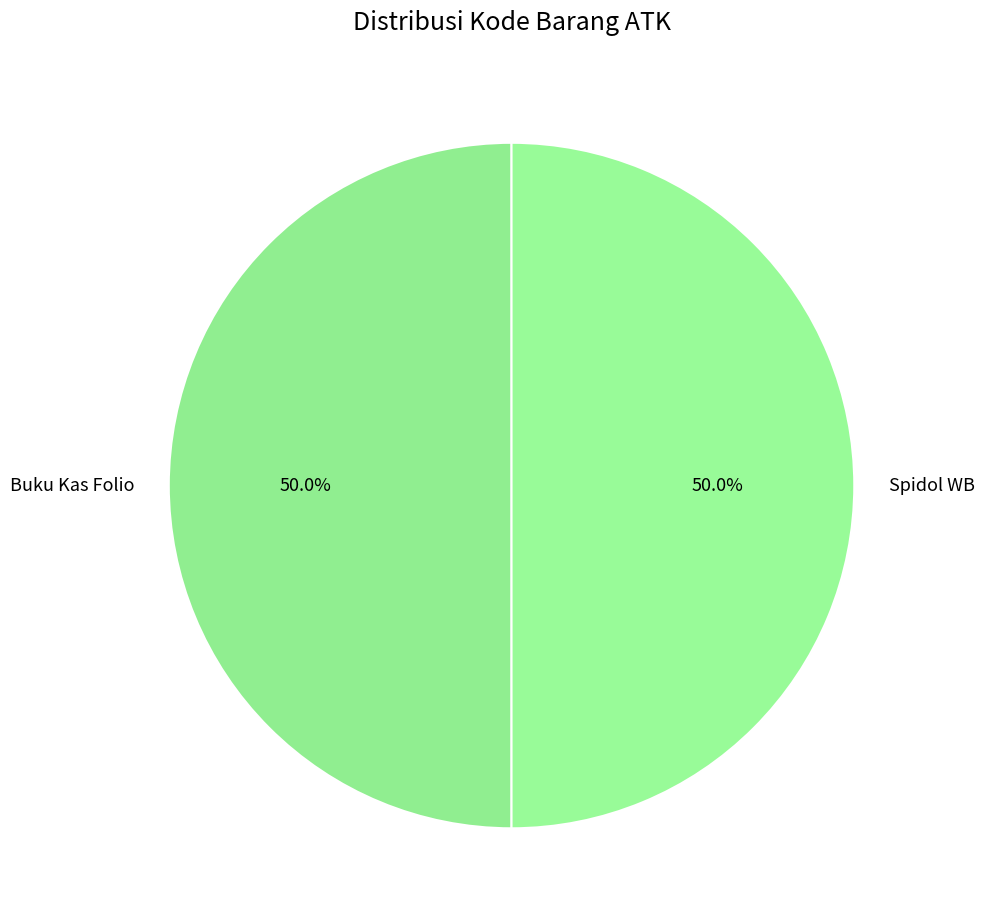

What portion of the pie excludes Spidol WB?

50.0%